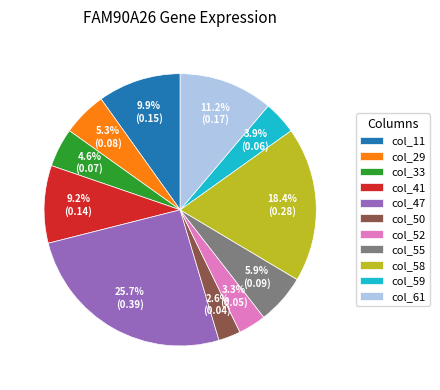

What is the total percentage of col_58 and col_52?

21.7%